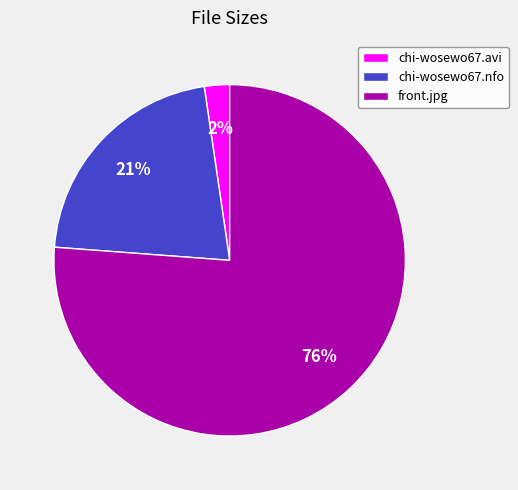

What percentage is the chi-wosewo67.nfo slice, to the nearest percent?

21%